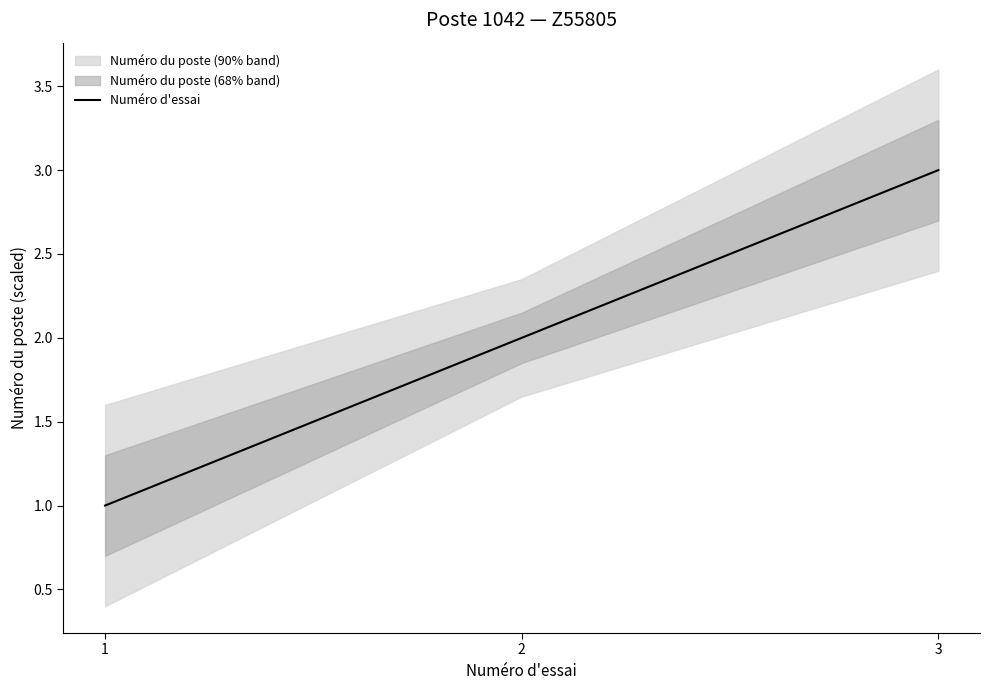

Which category has the highest value across all series?

3